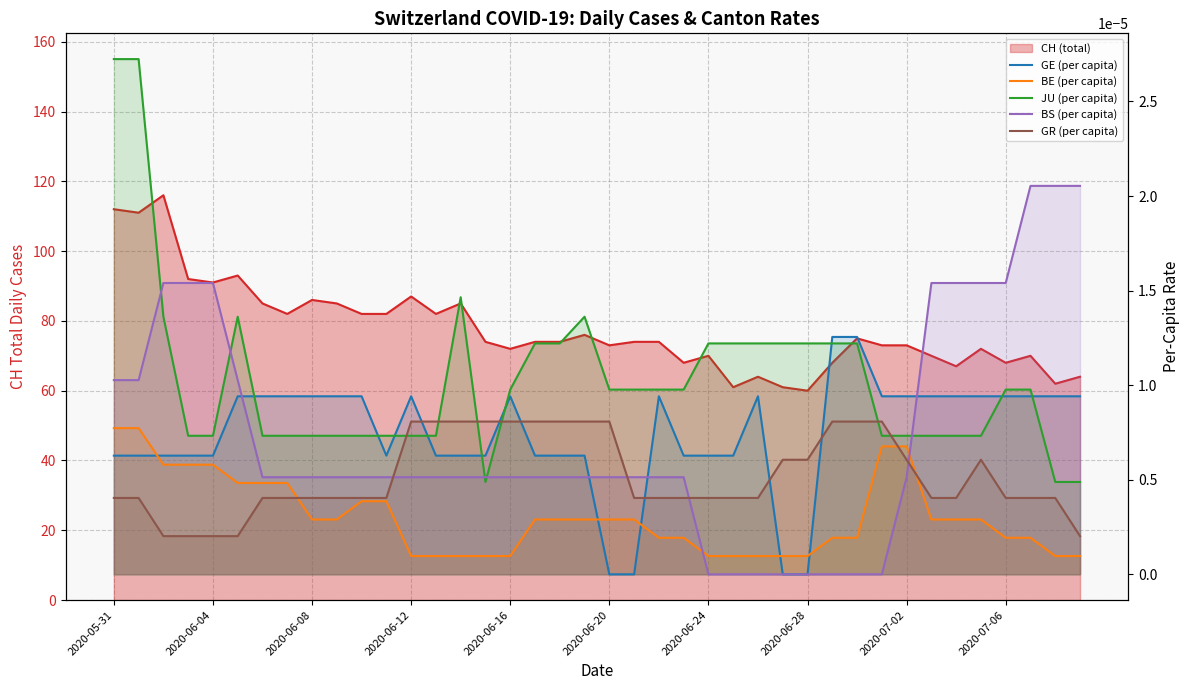

After their last crossing, which series has the higher values: GR (per capita) or BS (per capita)?

BS (per capita)